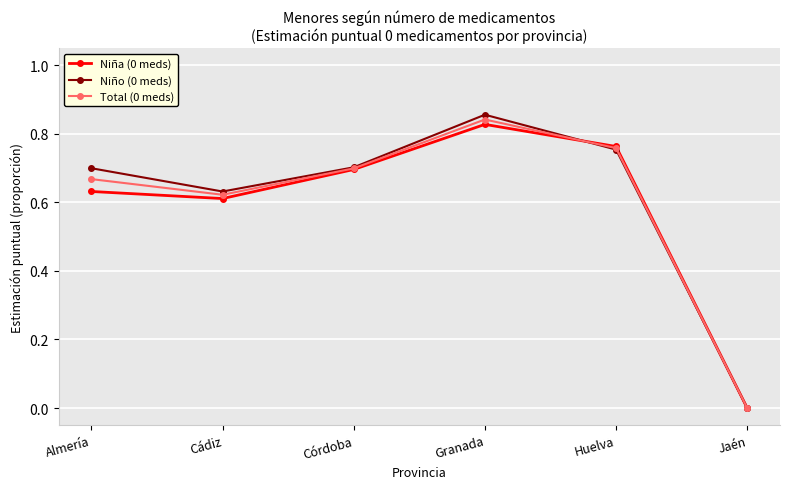

True or false: Niño (0 meds) has a value of 0.3 at Córdoba.

False